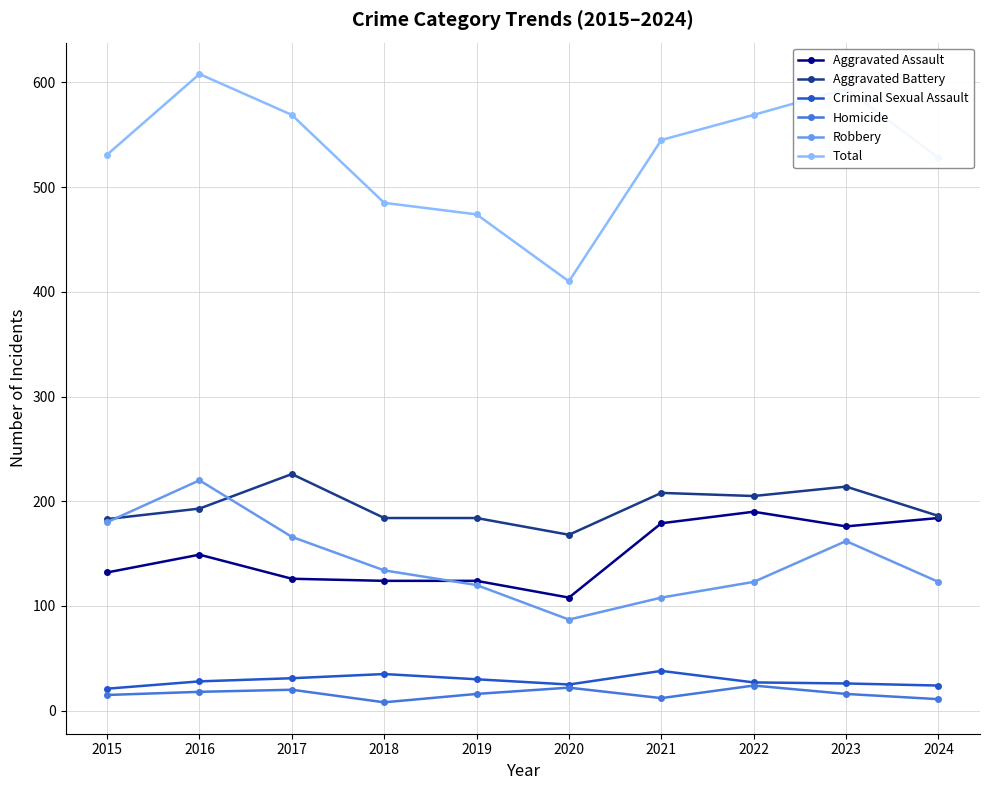

True or false: Aggravated Assault and Criminal Sexual Assault intersect in this chart.

False